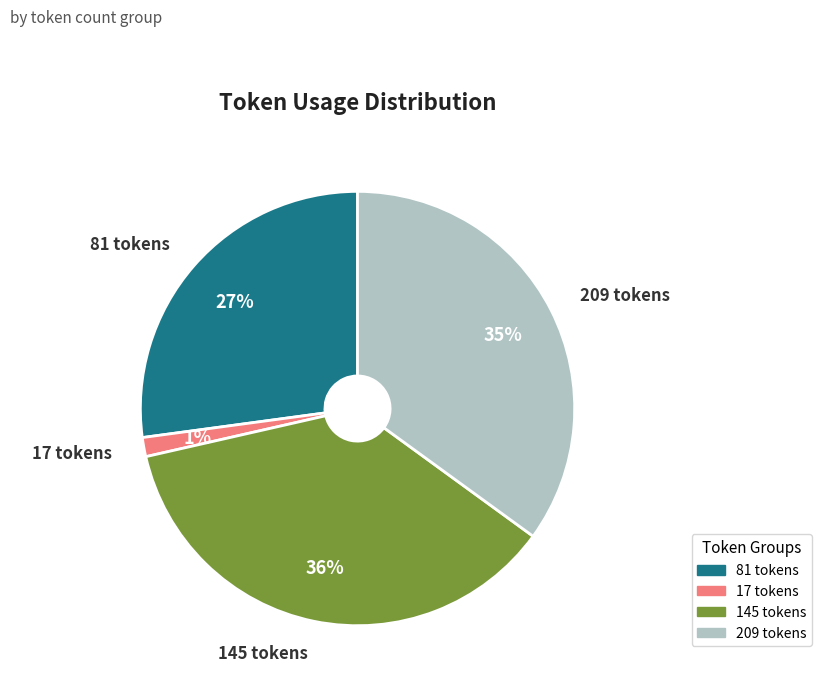

To the nearest percent, what is the difference between the largest and smallest slice percentages?

35%